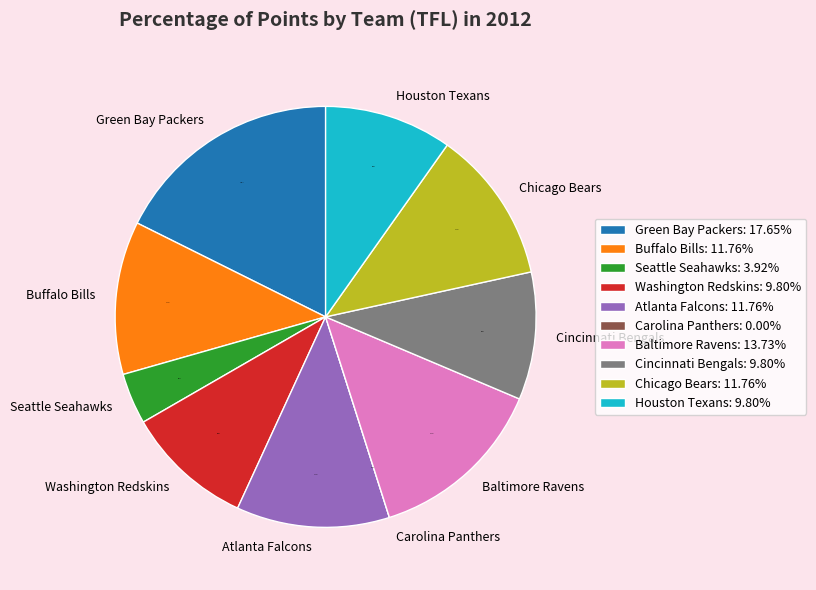

Which slice is the largest?

Green Bay Packers